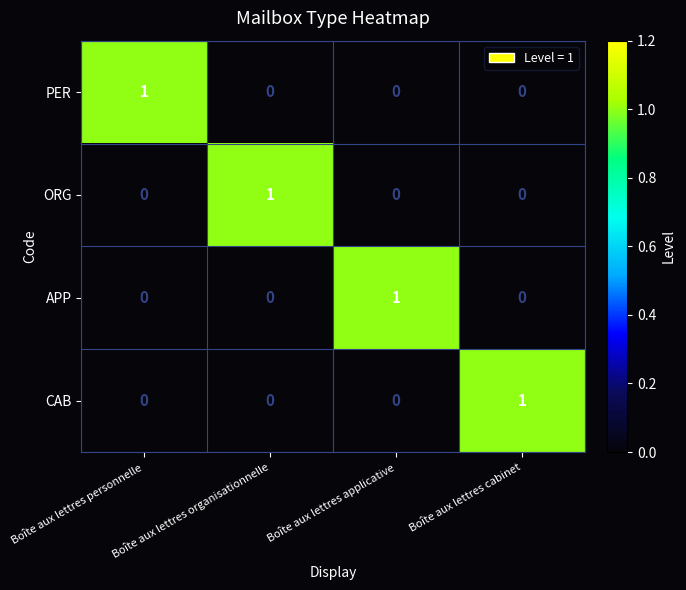

Count the APP values in the range 0 to 1.

4